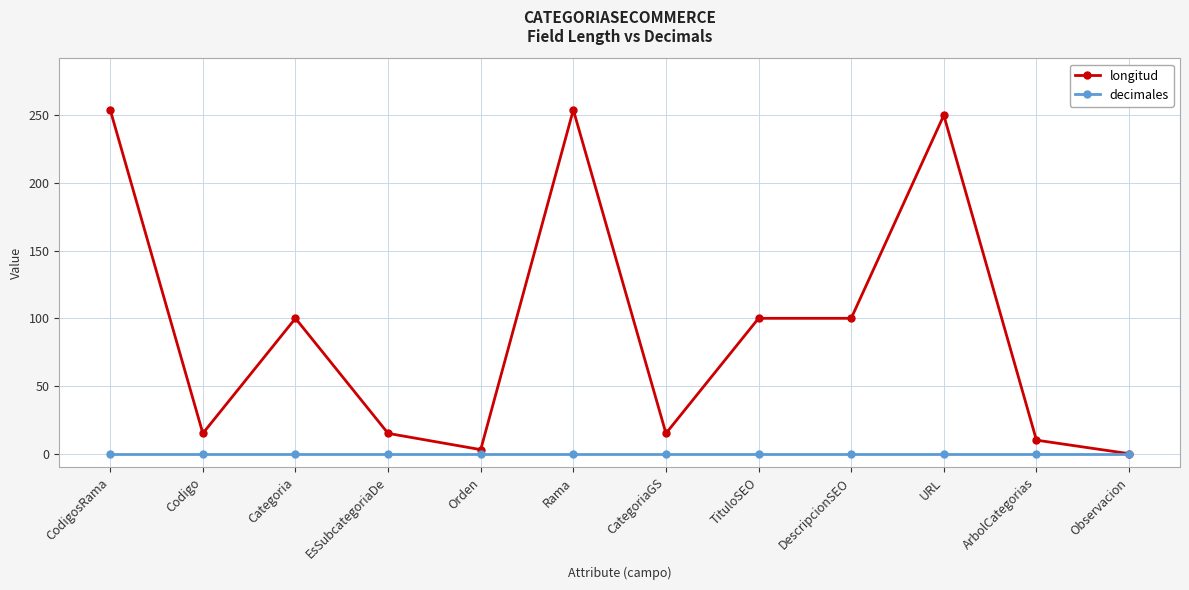

What is the difference between the highest and lowest values at EsSubcategoriaDe?

15